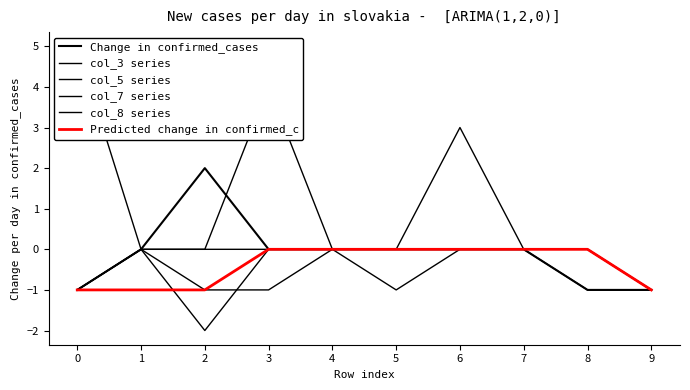

Rank the series by their maximum value, from lowest to highest.

col_8 series, Predicted change in confirmed_c, Change in confirmed_cases, col_7 series, col_3 series, col_5 series